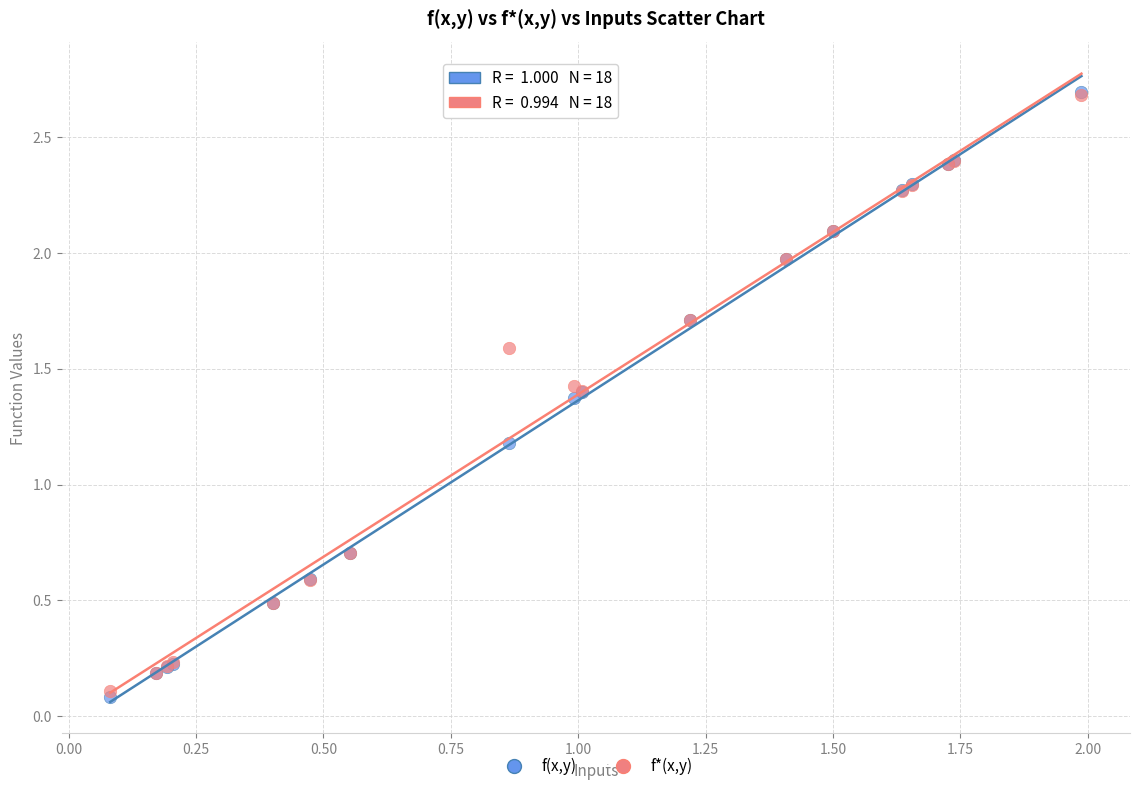

In the f*(x,y) series, what Y value is closest to 1?

0.7